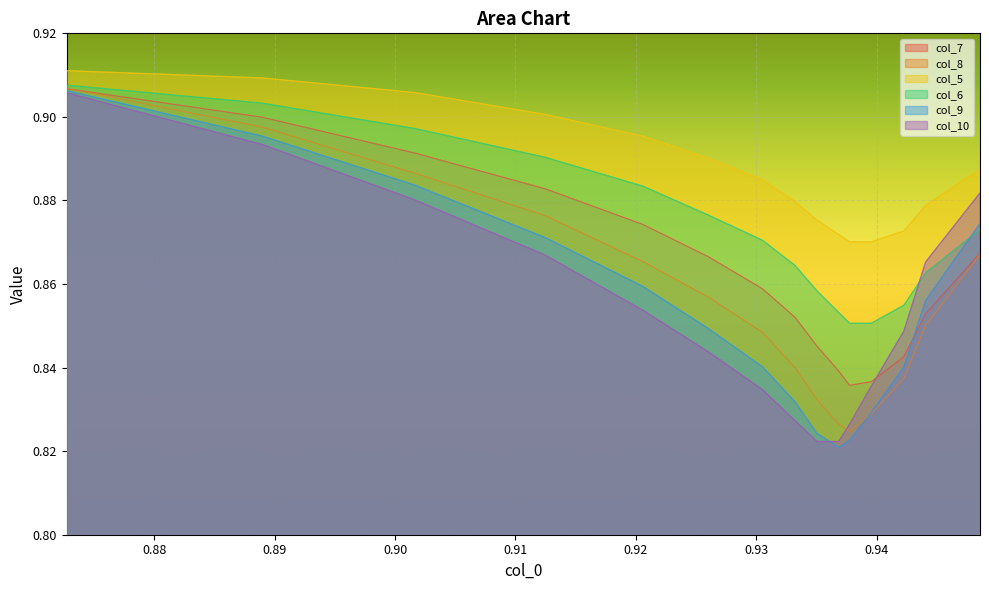

Which series has the largest range (max minus min)?

col_9